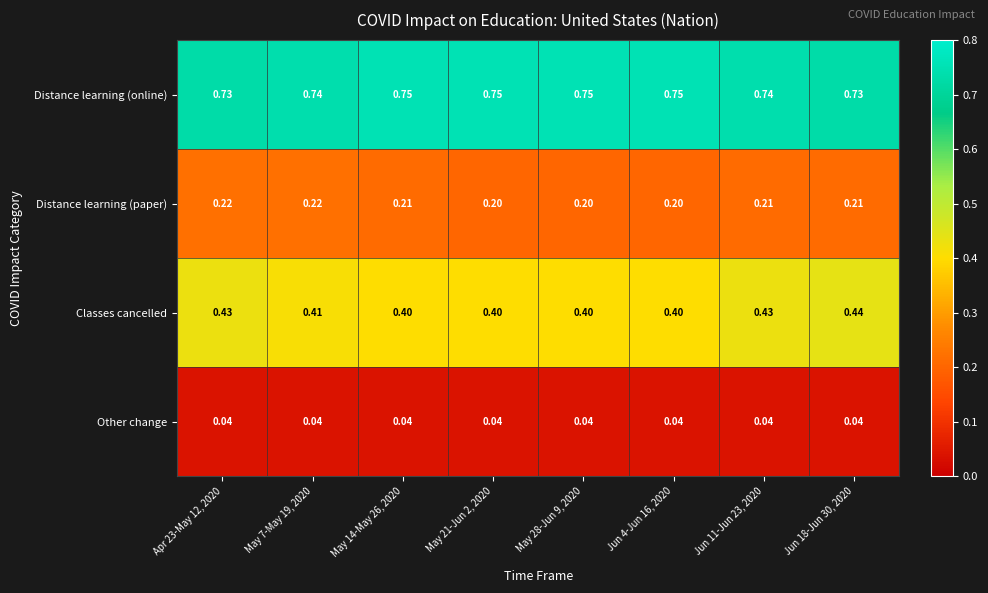

Which series has the largest range (max minus min)?

Classes cancelled